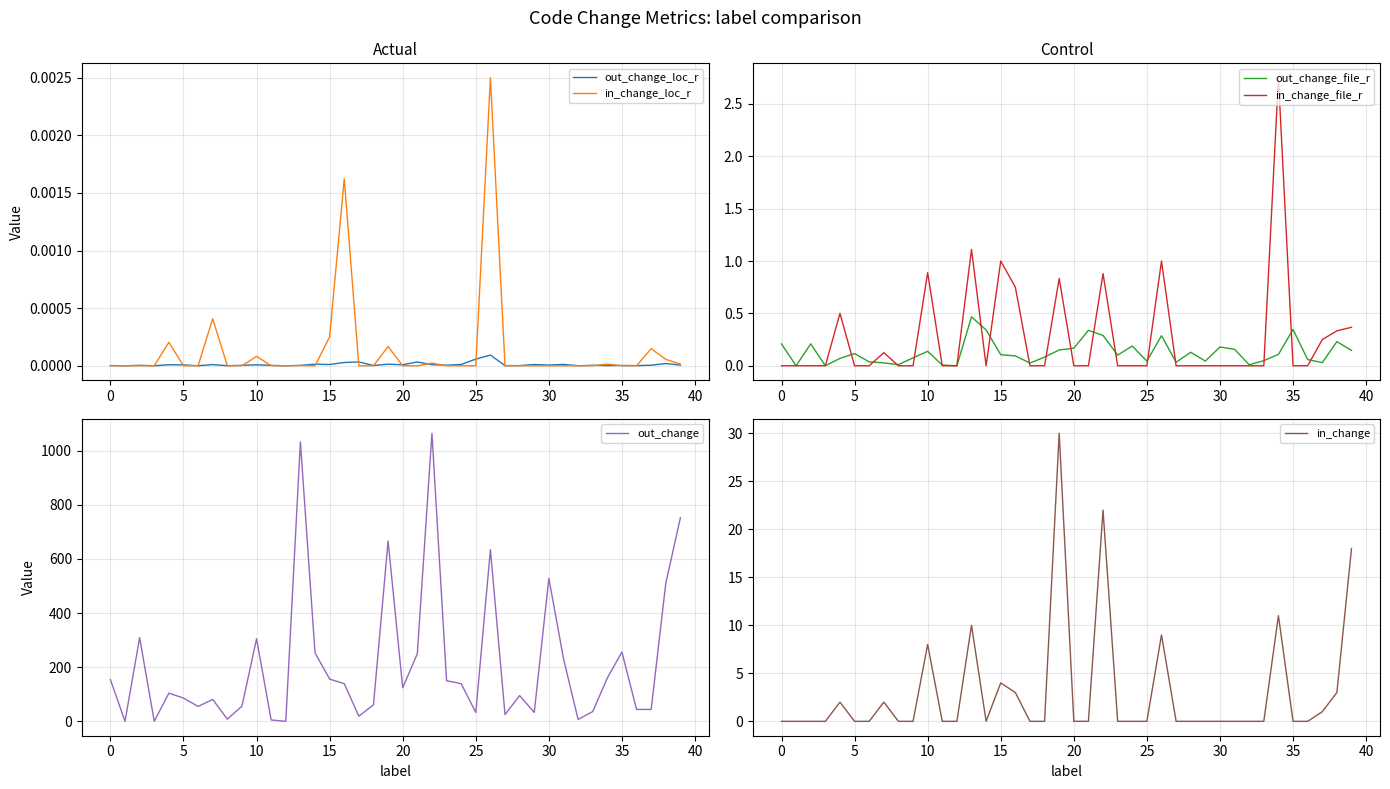

Is it true that in_change_loc_r equals 0.0 at 20?

True